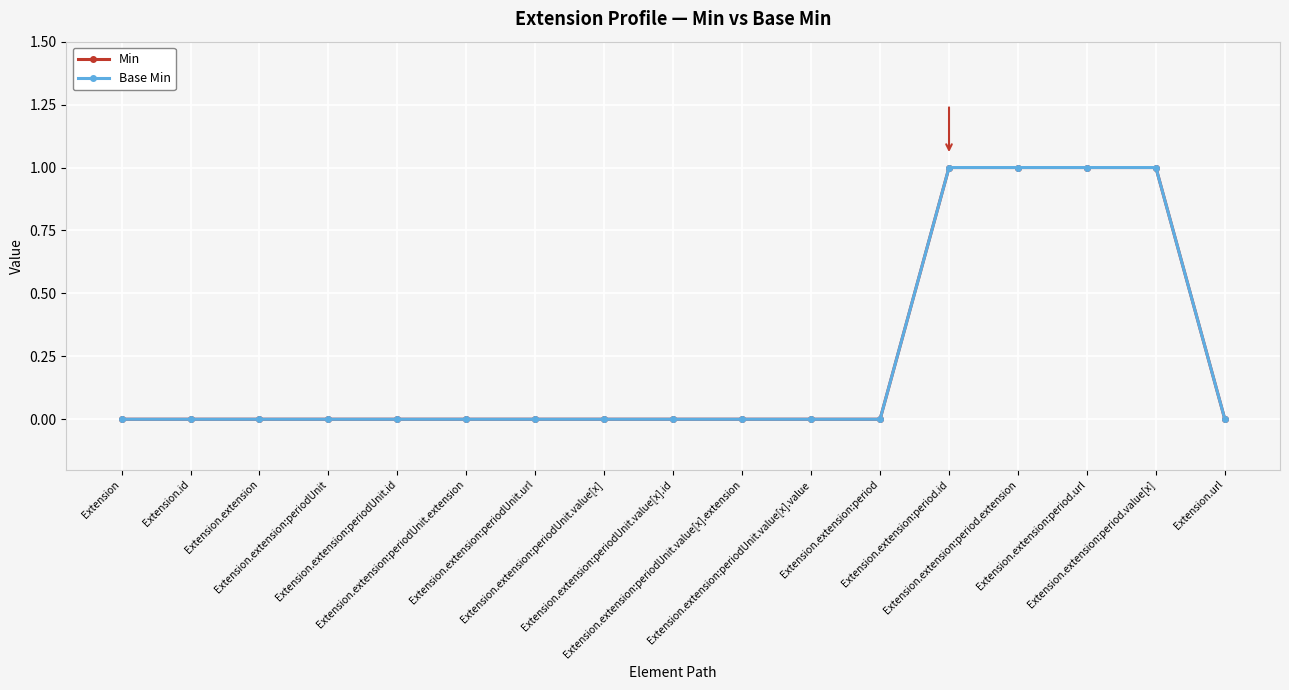

At which category does the chart reach its minimum across all series?

Extension